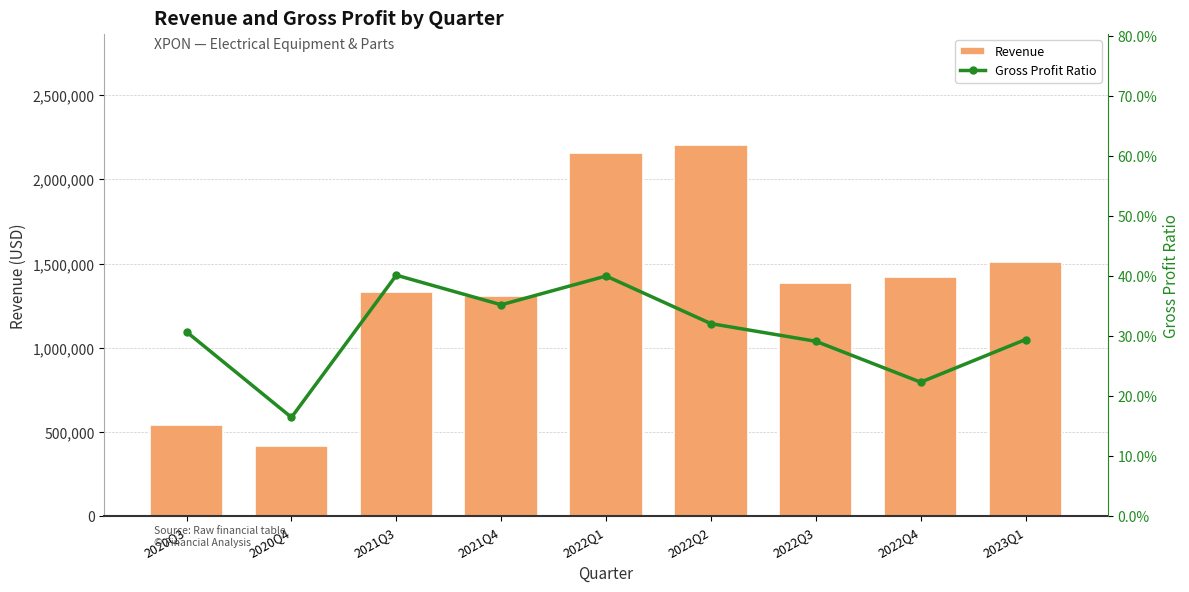

What is the total value across all series at 2022Q3?

1383011.3